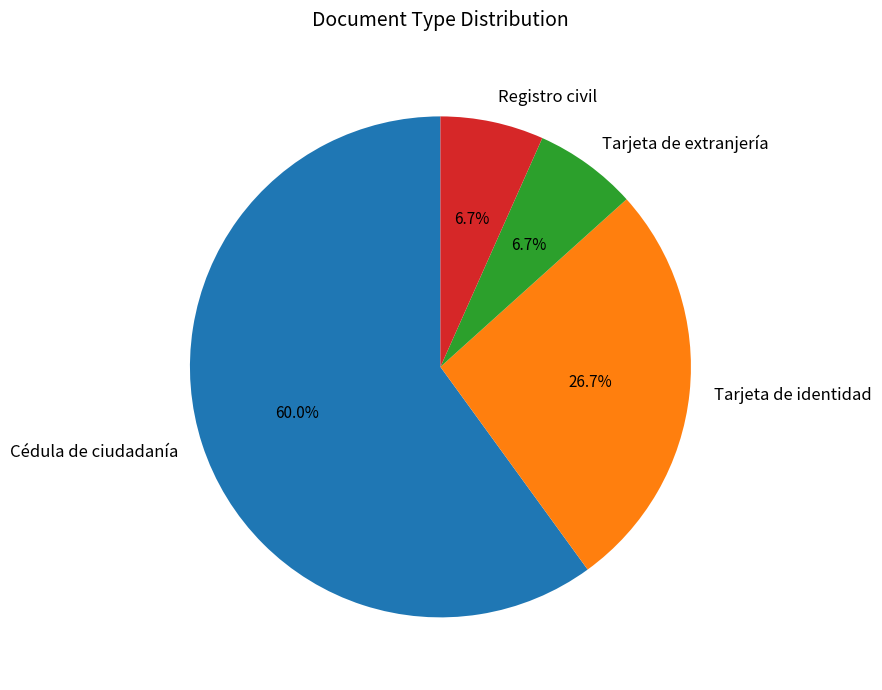

Which slice represents more than half of the pie?

Cédula de ciudadanía